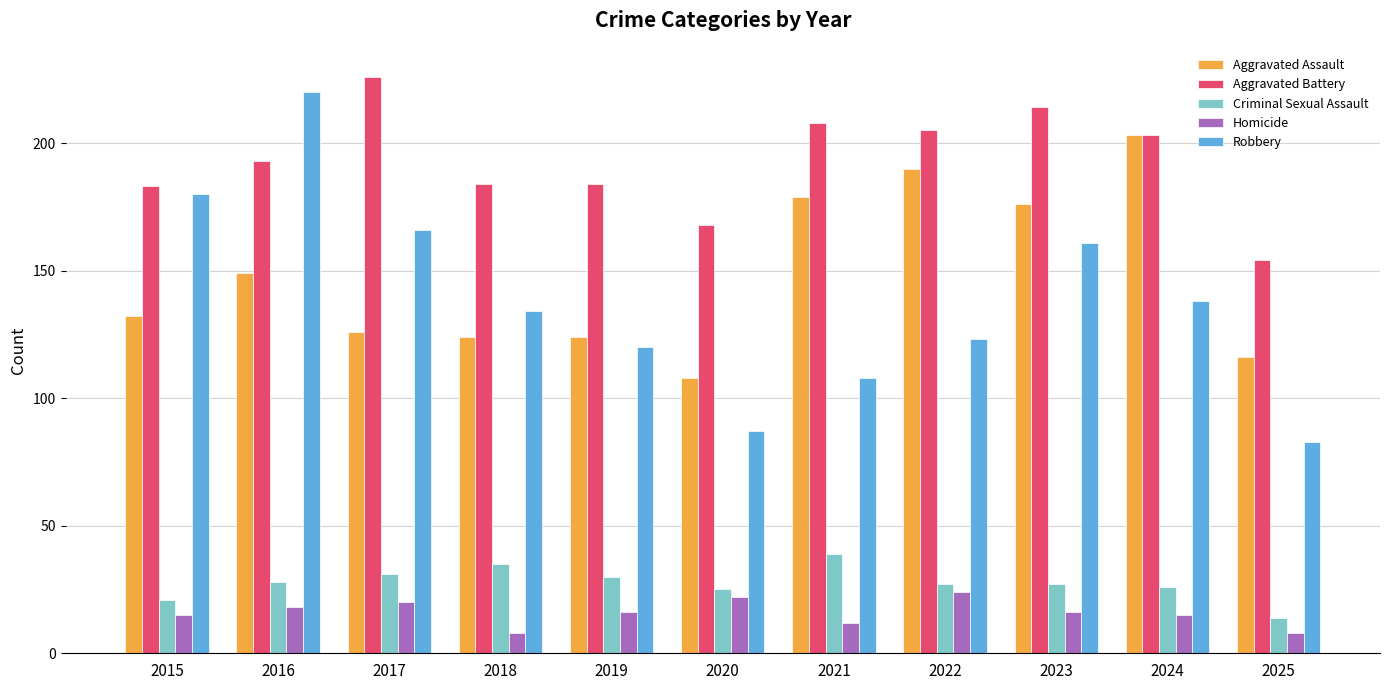

What is the sum of the Criminal Sexual Assault values at 2022 and 2016?

55